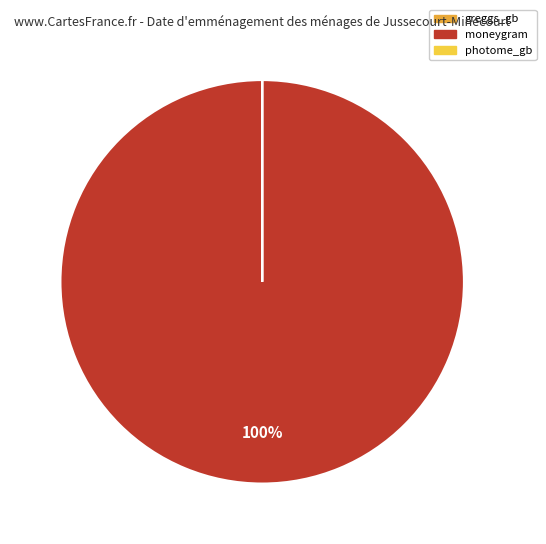

Which slice is the largest?

moneygram